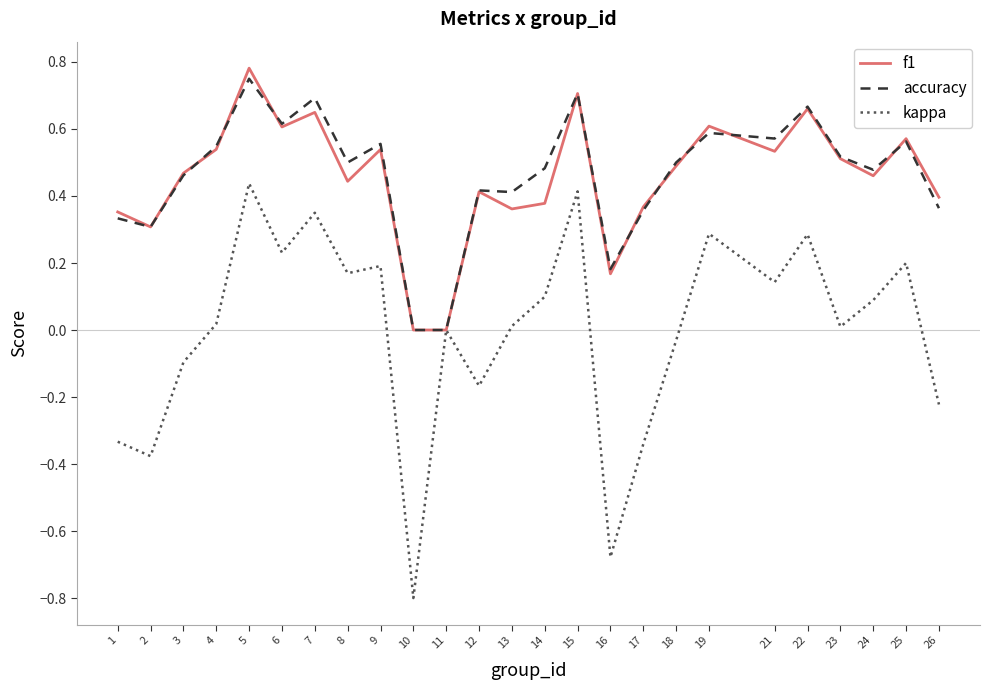

Which category has the lowest value across all series?

10